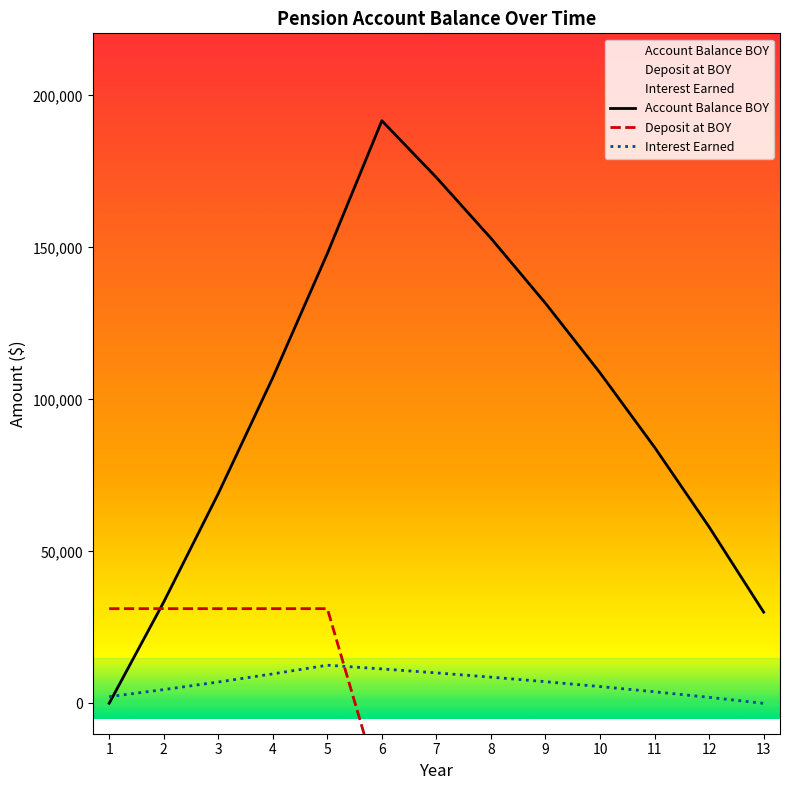

What is the sum of the Interest Earned values at 1 and 9?

9293.7